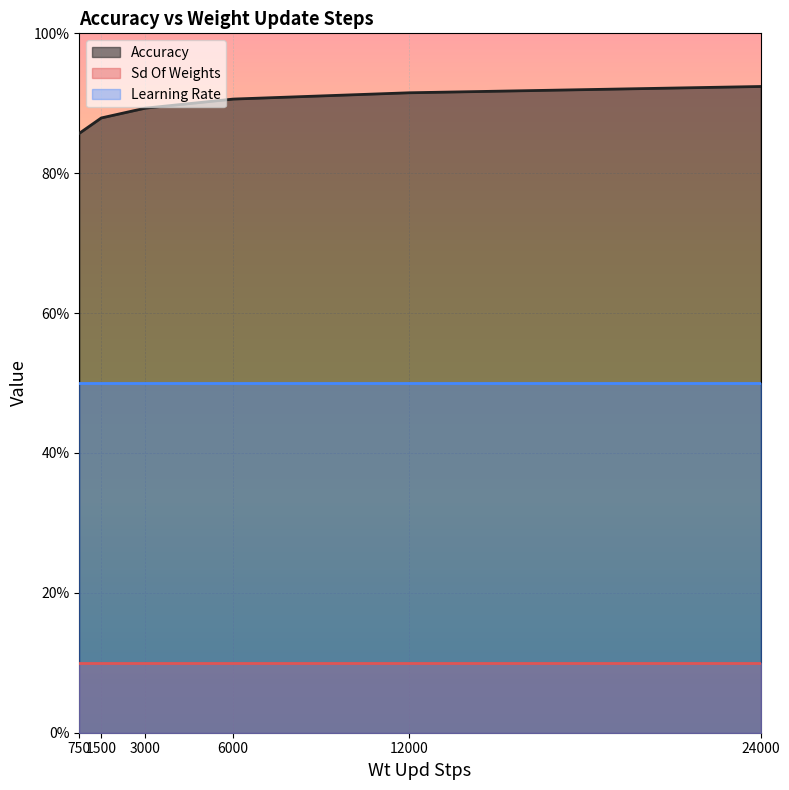

At which label is Learning Rate closest to 0?

750